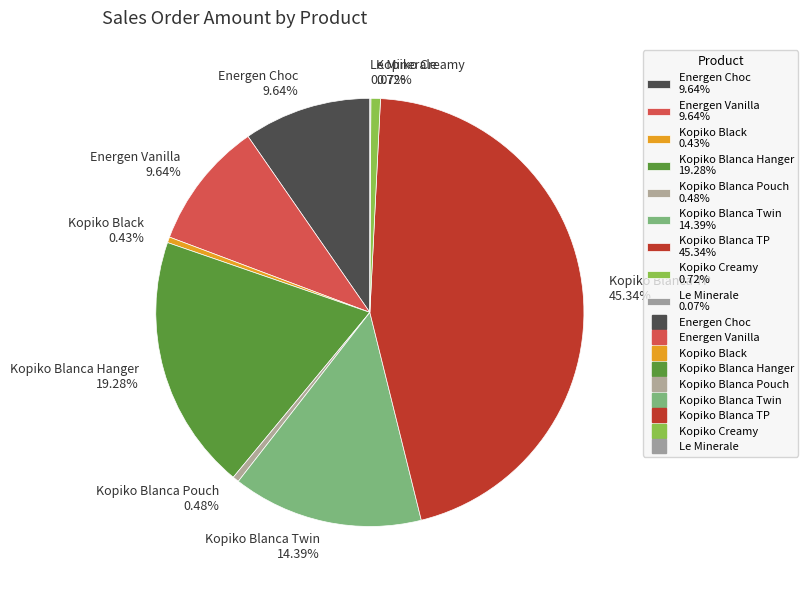

Which category has the biggest portion of the pie?

Kopiko Blanca TP 45.34%